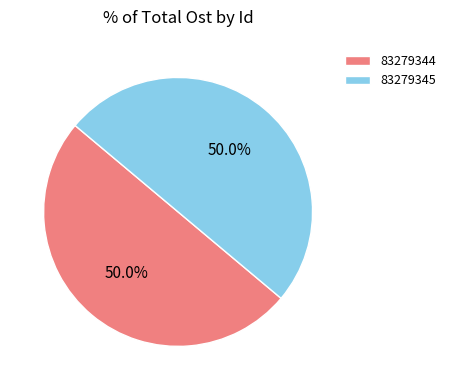

Approximately how many times larger is the value at 83279345 compared to 83279344?

1.0